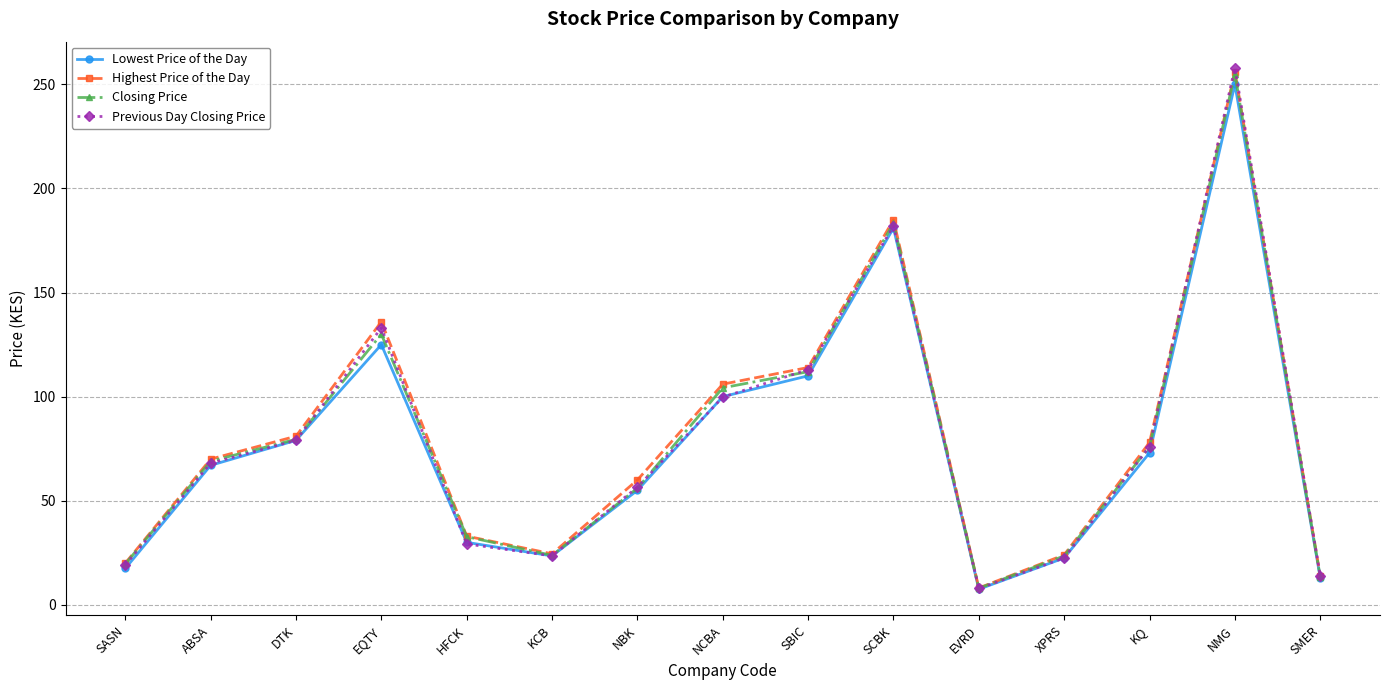

Does the chart display data point markers on the line(s)?

Yes